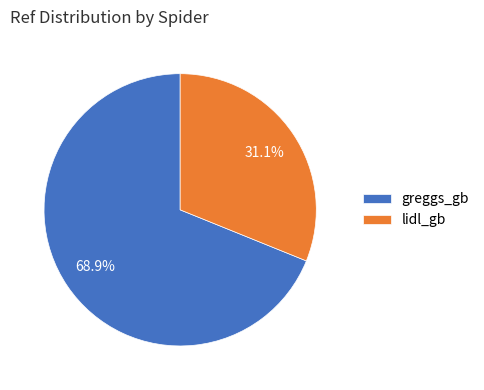

What percentage is the greggs_gb slice, to the nearest percent?

69%